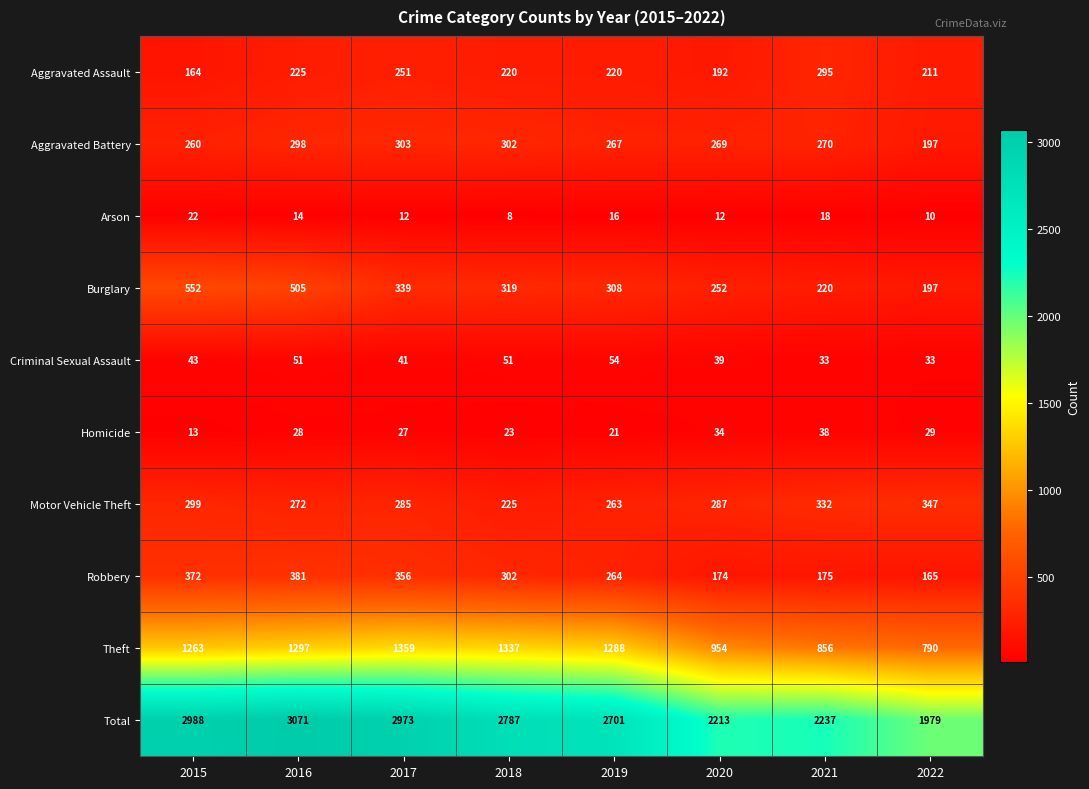

What is the total value across all series at 2015?

5976